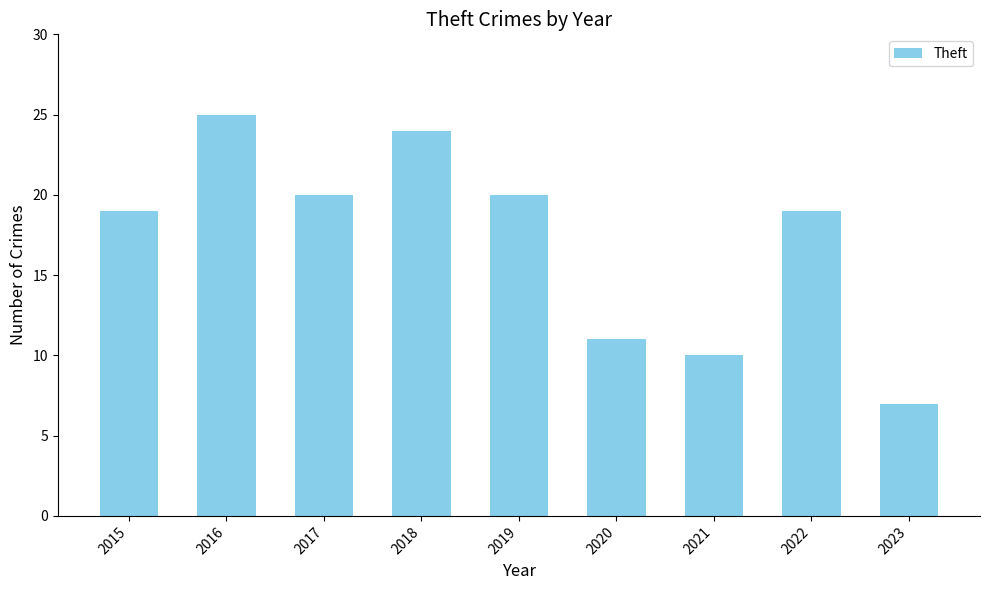

At which category does the chart reach its minimum across all series?

2023